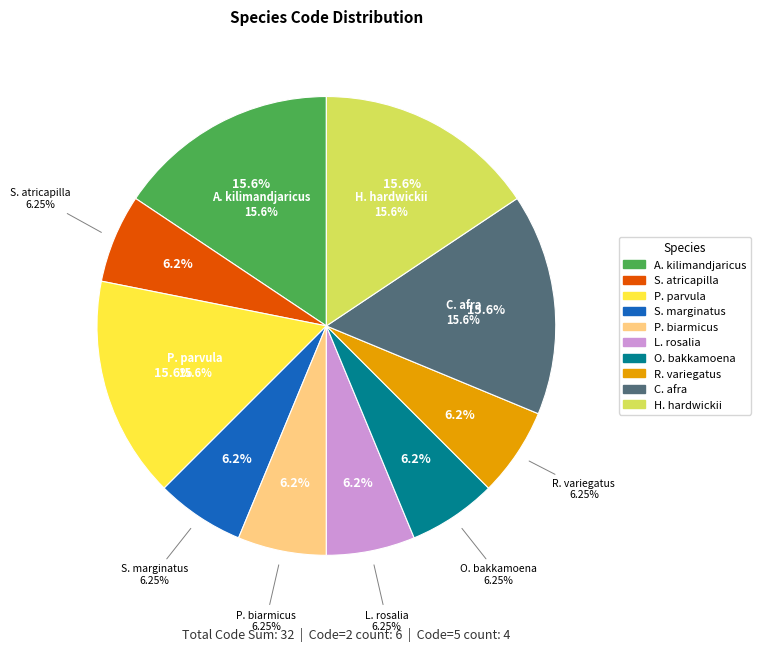

What percentage is the Lemniscomys rosalia slice, to the nearest percent?

6%